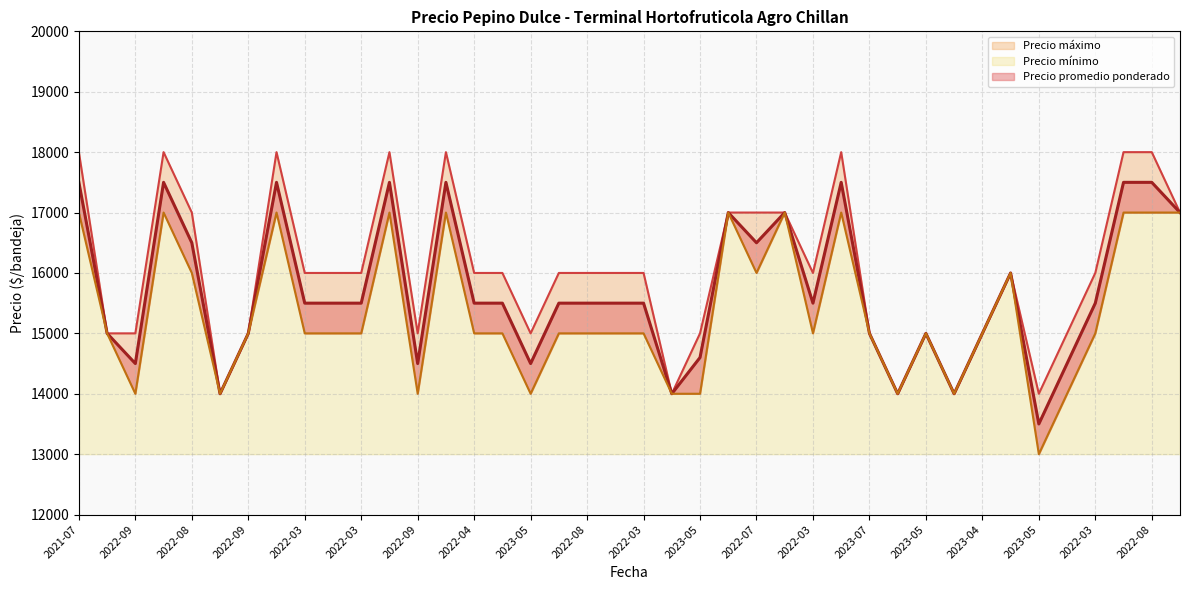

What is the lowest value of the Precio promedio ponderado series?

13500